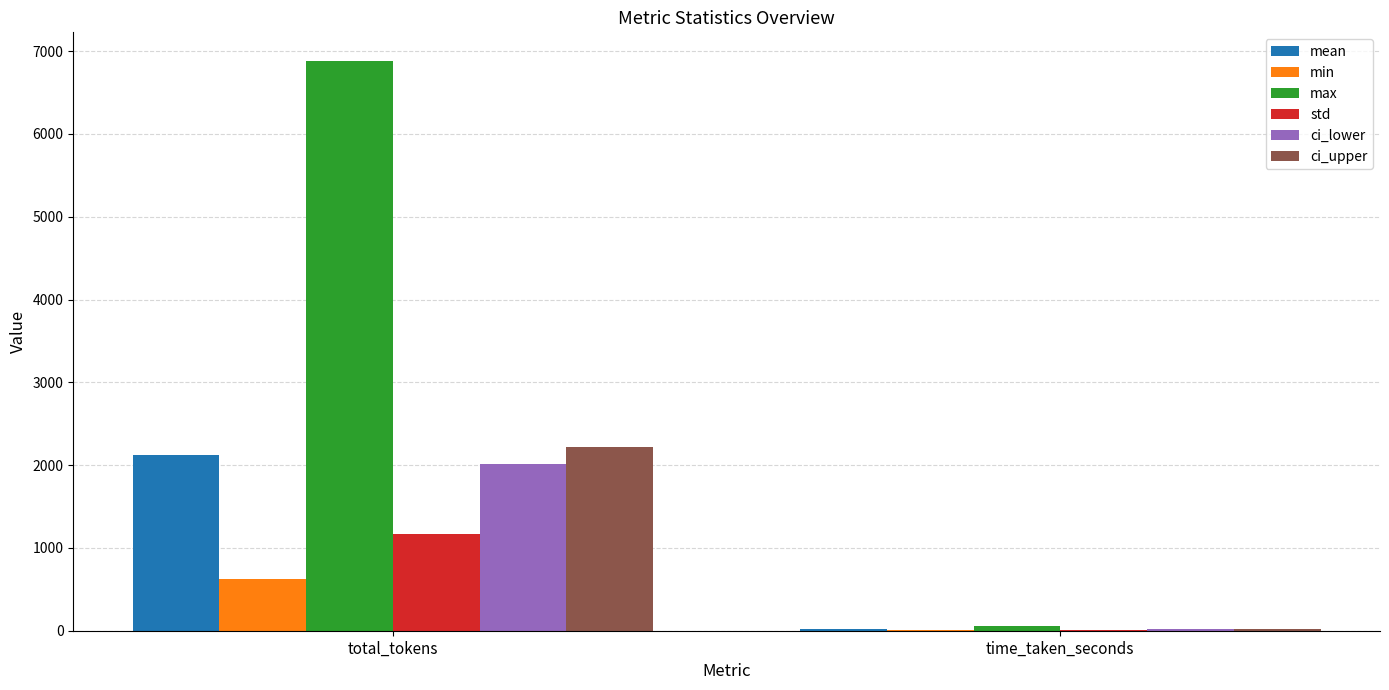

The value of ci_lower at time_taken_seconds is 15.5. True or false?

True